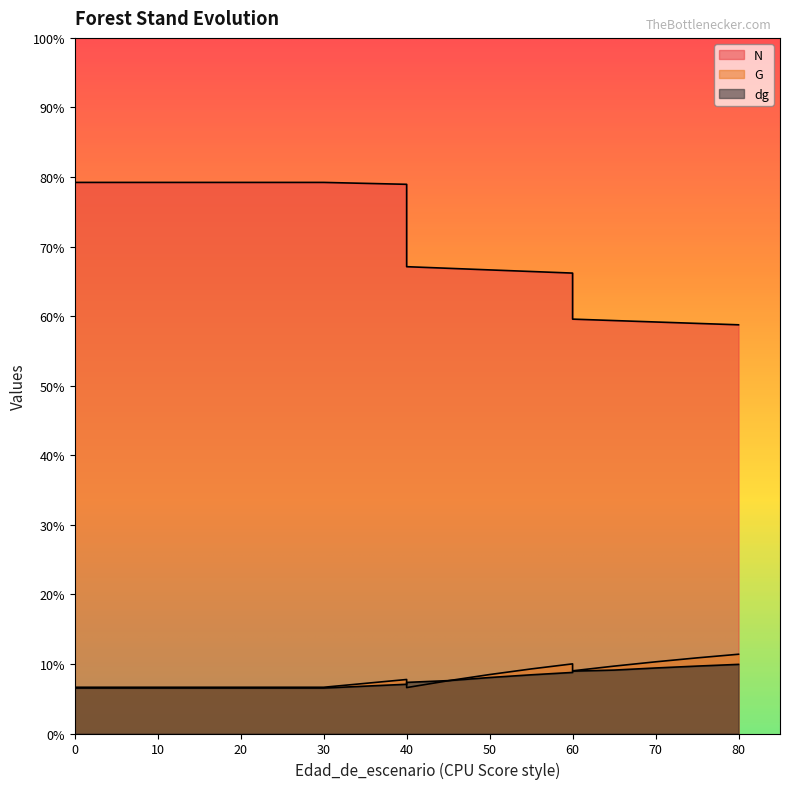

Reading left to right, what are all the values shown in this chart?

N: 396.1	396.1	396.1	396.1	396.1	396.1	396.1	396.1	394.8	335.5	334.4	333.2	332.1	330.9	297.9	296.8	295.8	294.8	293.8
G: 33.2	33.2	33.2	33.2	33.2	33.2	33.2	33.2	38.8	33.0	37.9	42.4	46.4	50.1	45.0	48.4	51.5	54.4	57.0
dg: 32.7	32.7	32.7	32.7	32.7	32.7	32.7	32.7	35.4	36.7	38.0	40.2	42.2	43.9	44.8	45.6	47.1	48.5	49.7